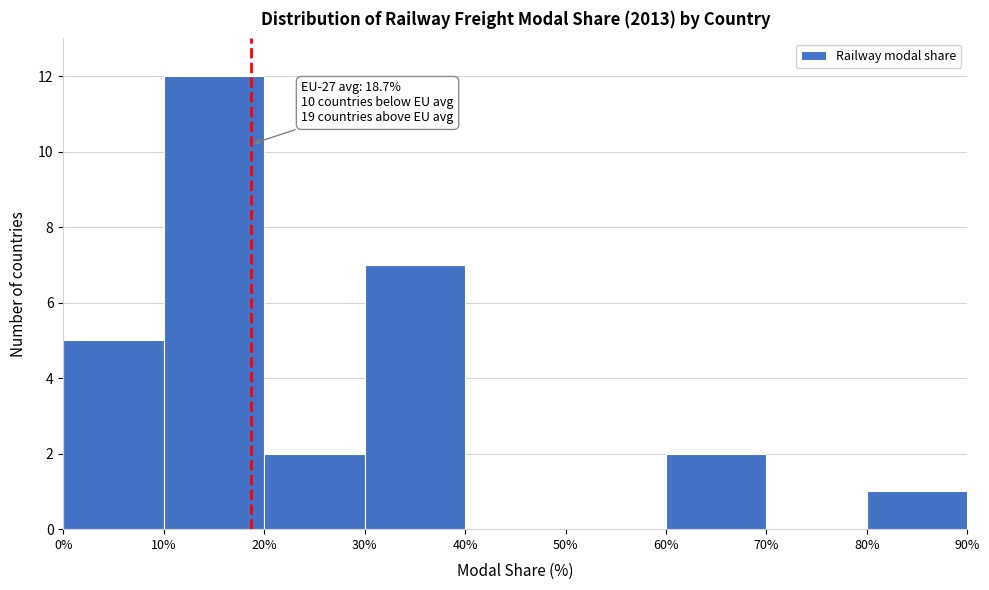

Which range on the x-axis has the tallest bar?

10% to 20%